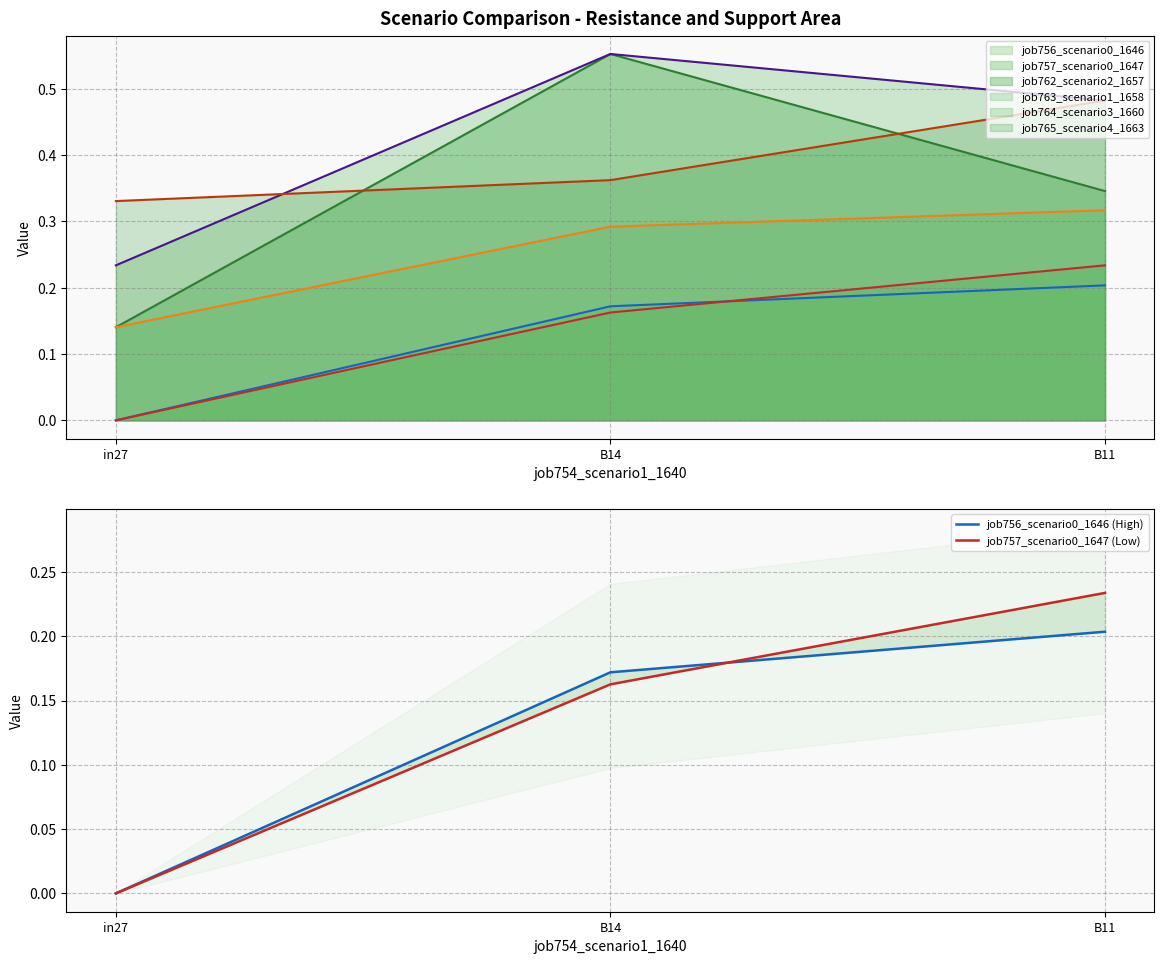

Rank the series by their average value, from lowest to highest.

job756_scenario0_1646 (High), job757_scenario0_1647 (Low)